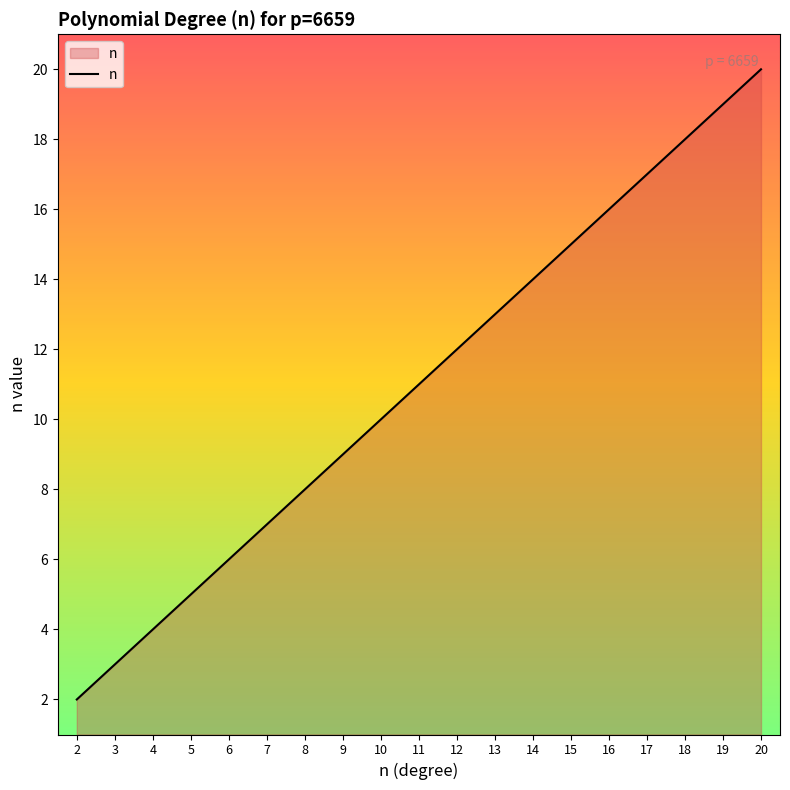

The chart shows a value of 8 at 8. True or false?

True